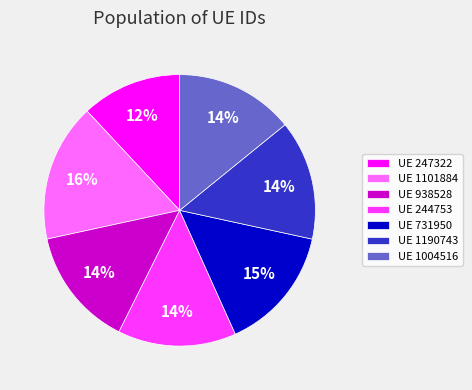

To the nearest percent, what is the combined percentage of UE 247322 and UE 1101884?

28%